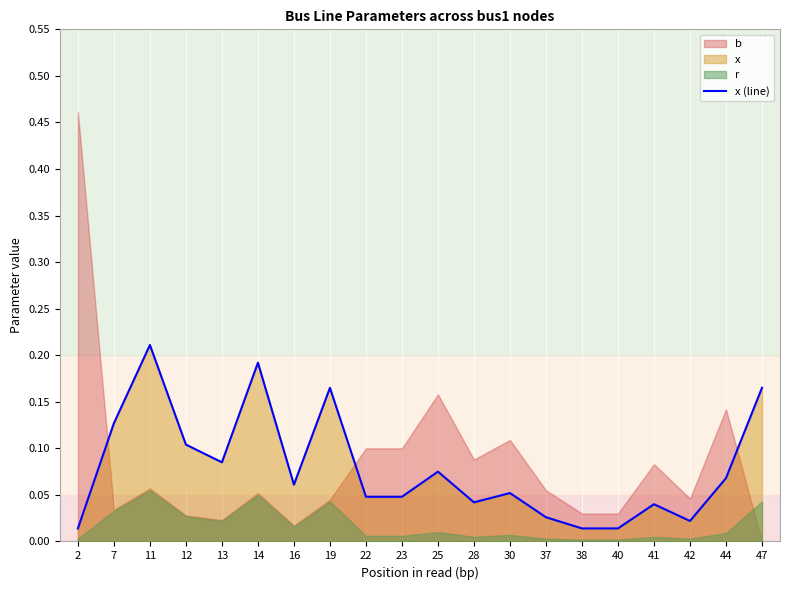

Reading left to right, transcribe all the data shown in this chart.

0.0	0.1	0.2	0.1	0.1	0.2	0.1	0.2	0.0	0.0	0.1	0.0	0.1	0.0	0.0	0.0	0.0	0.0	0.1	0.2